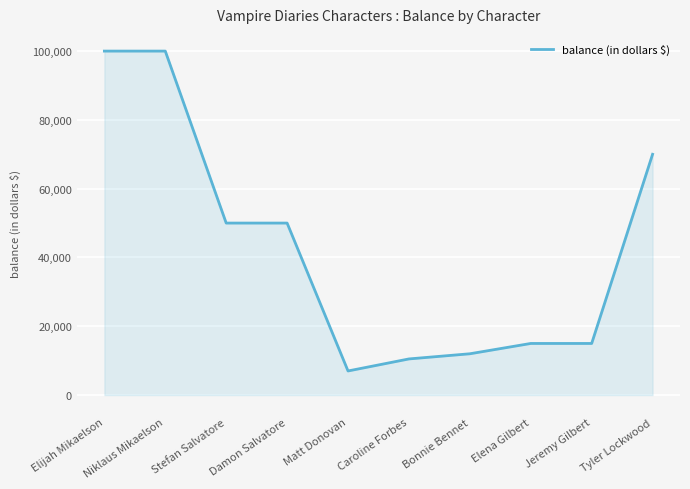

What is the average value?

42950